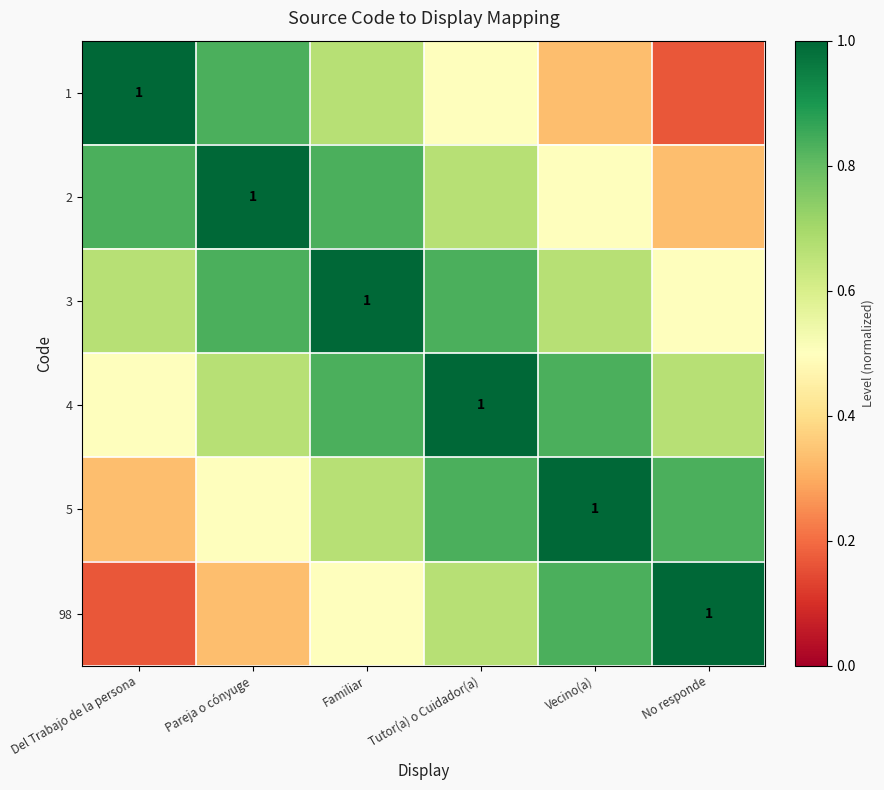

What is the minimum value for 4?

0.5